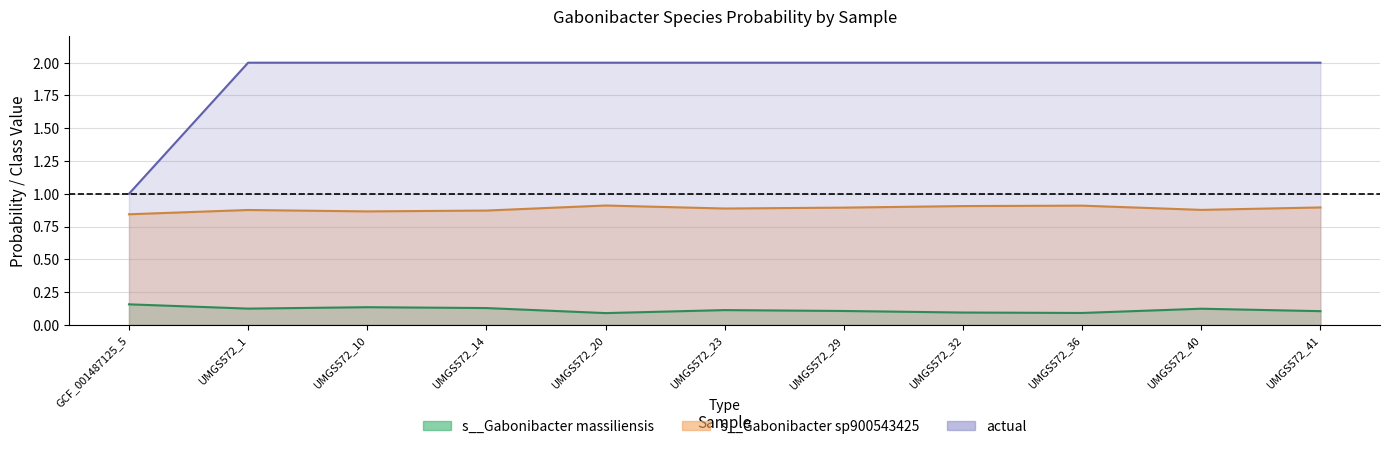

True or false: s__Gabonibacter massiliensis and s__Gabonibacter sp900543425 intersect in this chart.

False